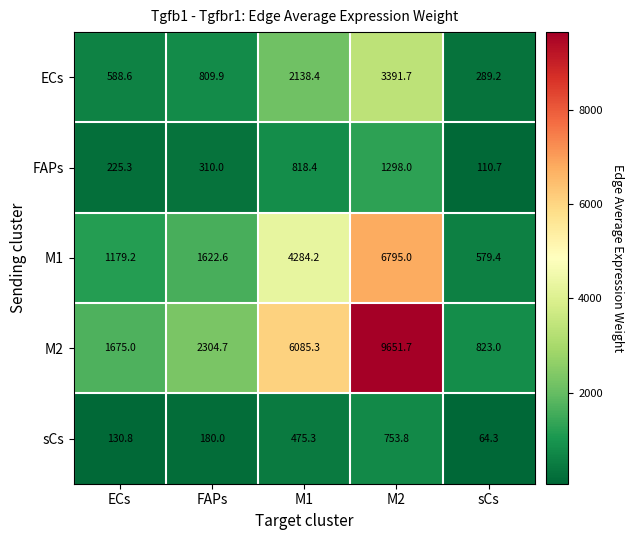

Reading left to right, transcribe all the data shown in this chart.

ECs: 588.6	809.9	2138.4	3391.7	289.2
FAPs: 225.3	310.0	818.4	1298.0	110.7
M1: 1179.2	1622.6	4284.2	6795.0	579.4
M2: 1675.0	2304.7	6085.3	9651.7	823.0
sCs: 130.8	180.0	475.3	753.8	64.3